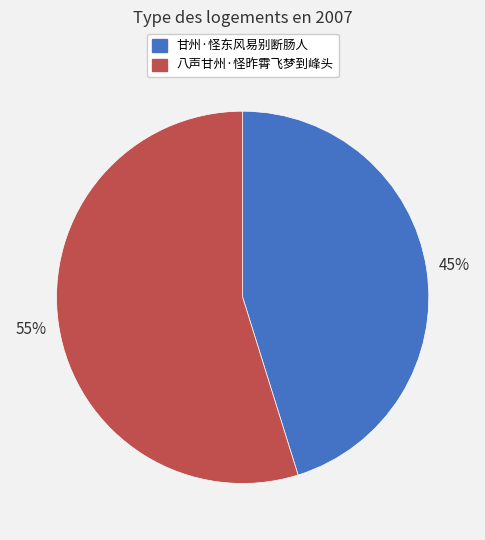

To the nearest percent, what is the difference between the 八声甘州·怪昨霄飞梦到峰头 and 甘州·怪东风易别断肠人 slice percentages?

10%